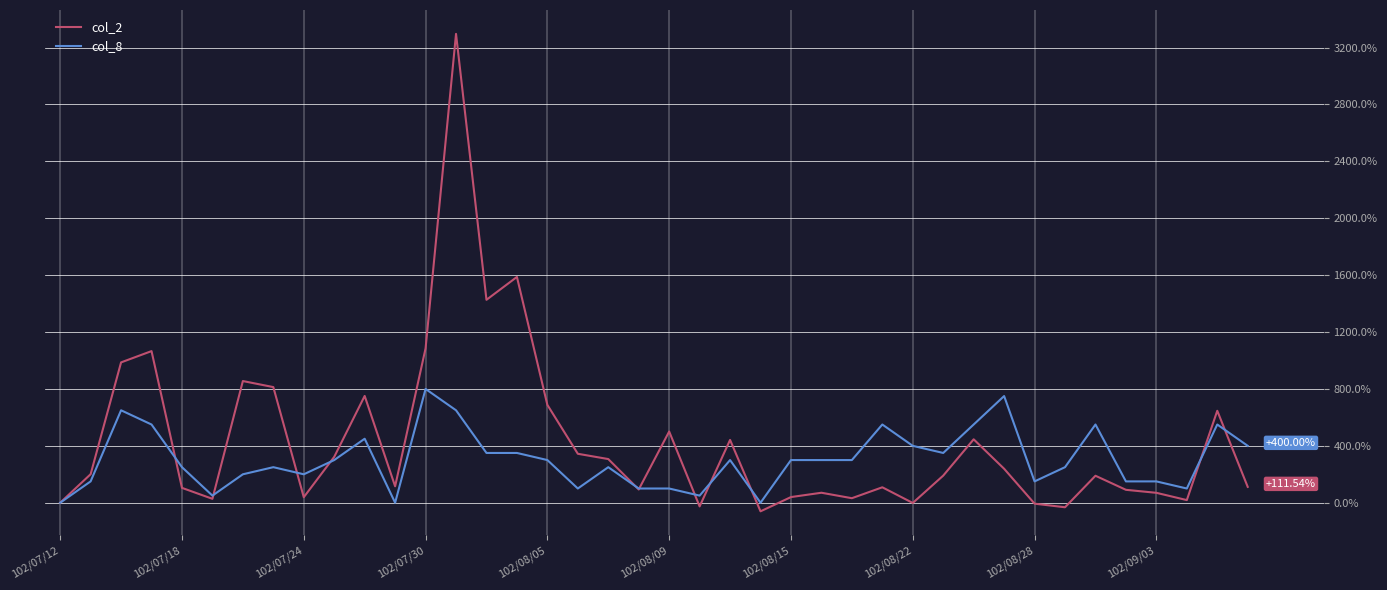

Which series has the largest range (max minus min)?

col_2